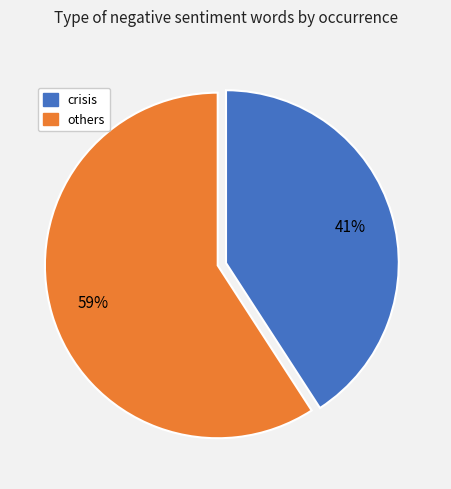

To the nearest percent, what is the difference between the largest and smallest slice percentages?

18%